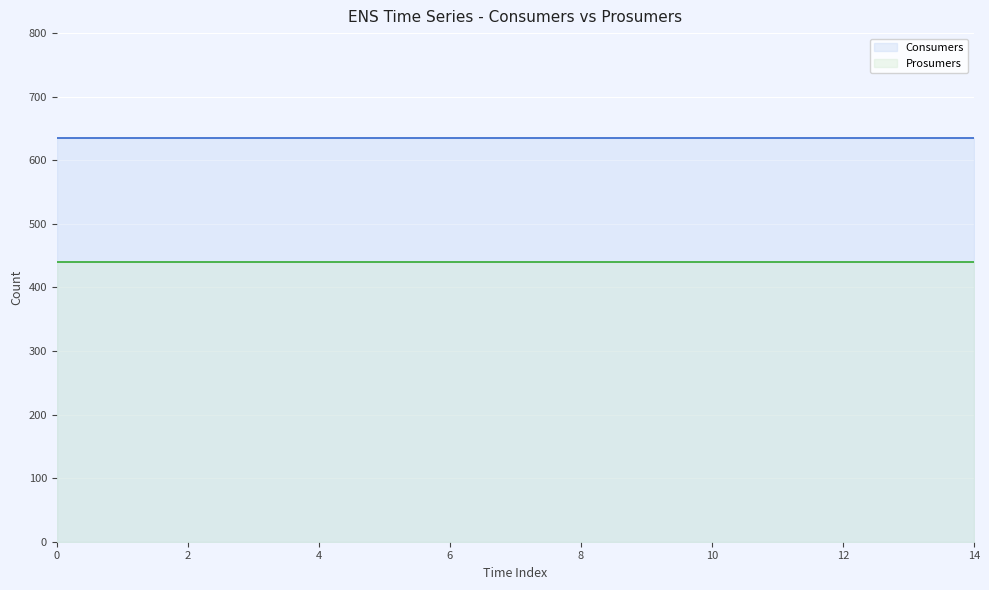

What are all the series names shown in the legend?

Consumers, Prosumers